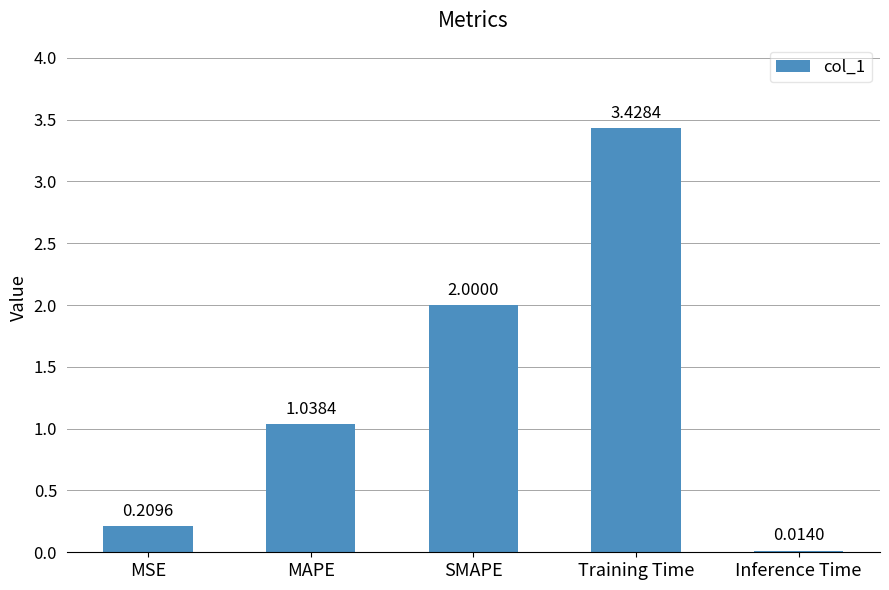

How many series are shown in this chart?

1